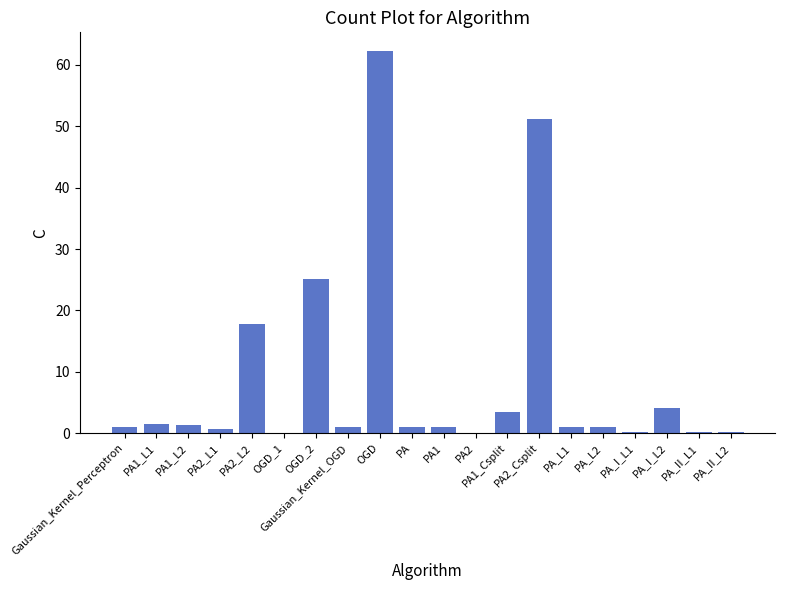

The chart shows a value of 1.0 at PA_L2. True or false?

True